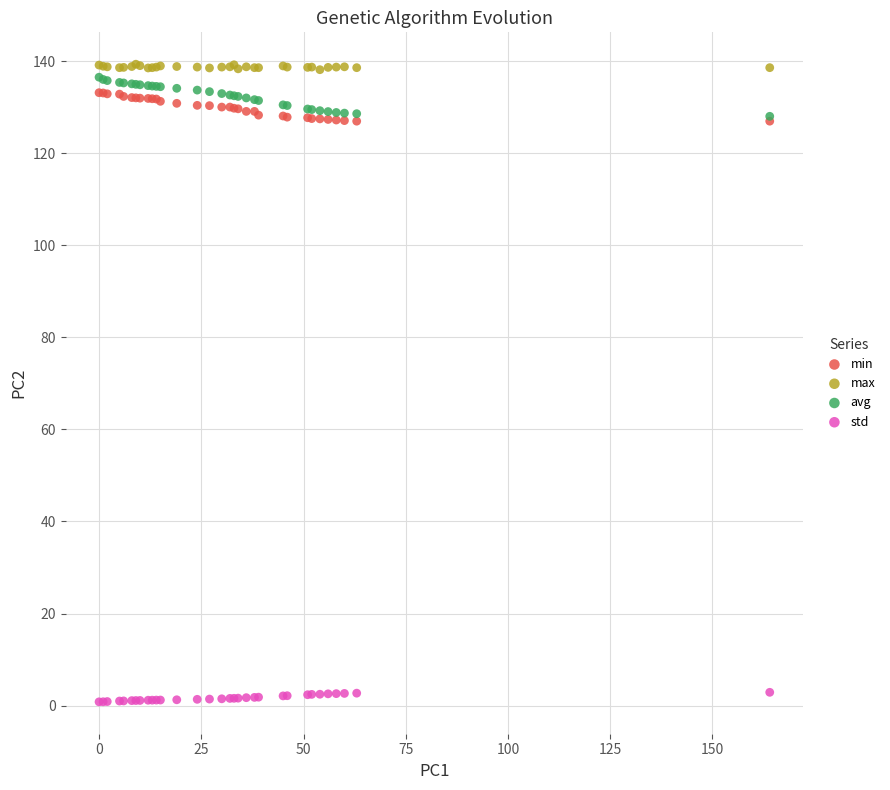

What are all the series names shown in the legend?

min, max, avg, std